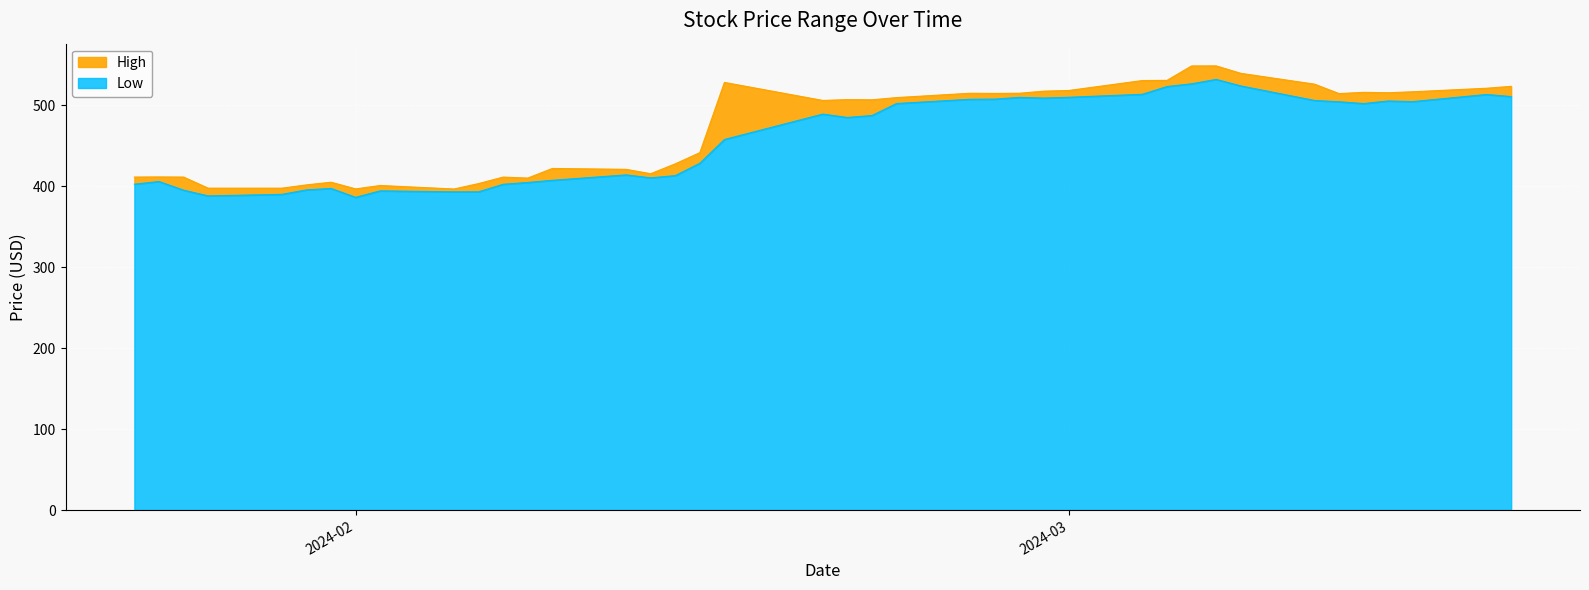

What is the minimum value for Low?

386.1